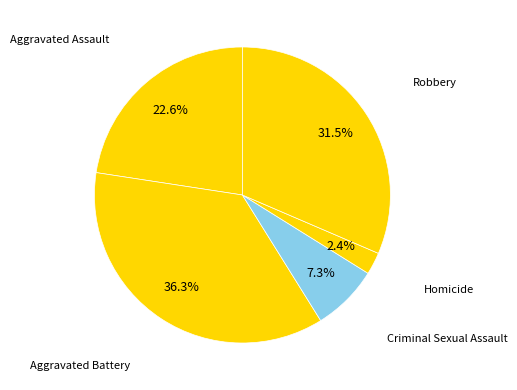

To the nearest percent, what is the average slice percentage?

20%